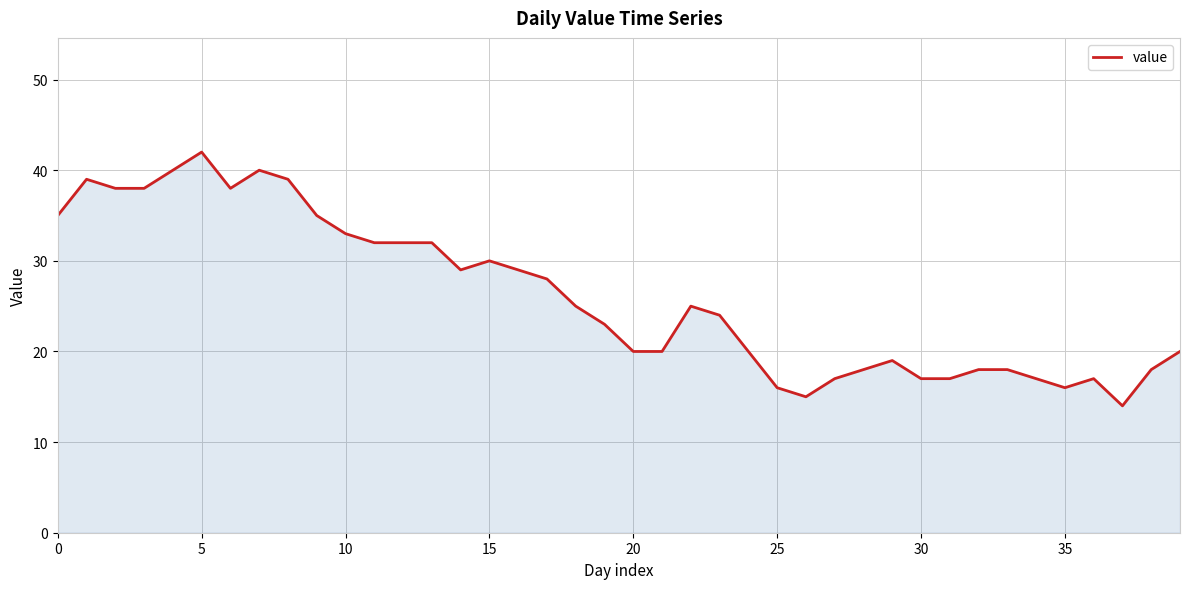

What is the difference between the maximum and minimum values?

28